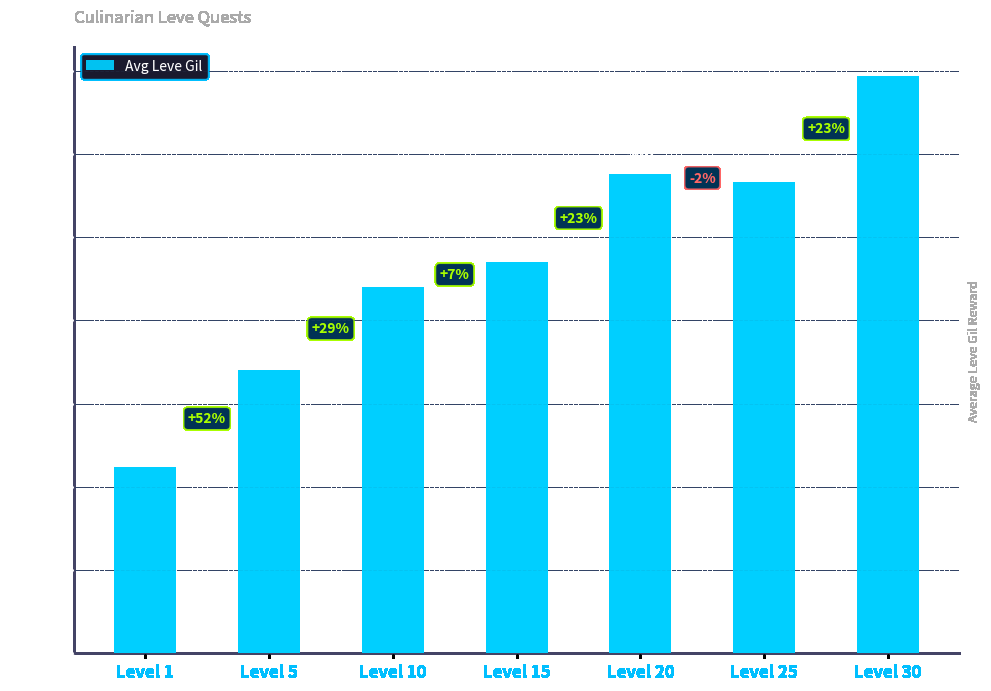

Which has a higher value, Level 5 or Level 30?

Level 30